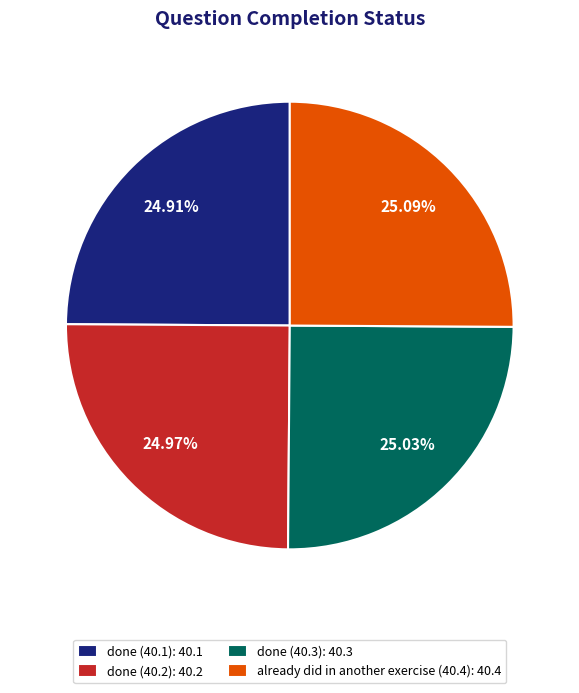

Does done (40.2) account for over 50% of the chart?

No